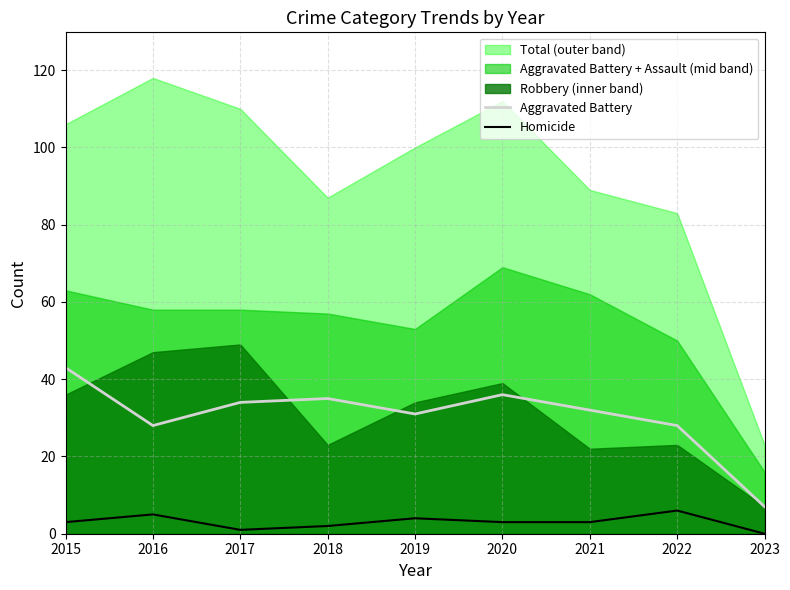

True or false: Homicide and Aggravated Battery intersect in this chart.

False